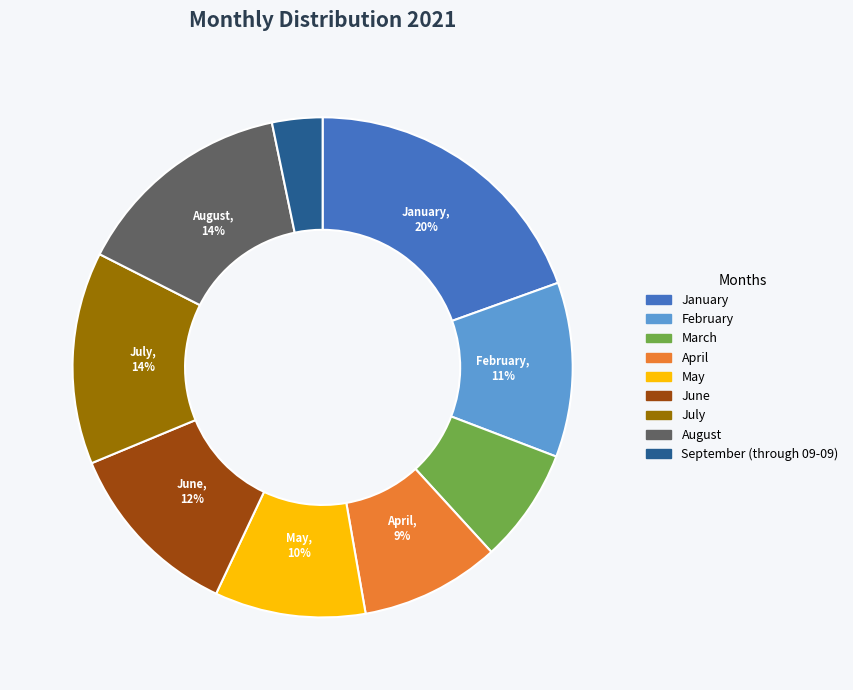

What is the smallest slice in the pie chart?

September (through 09-09)